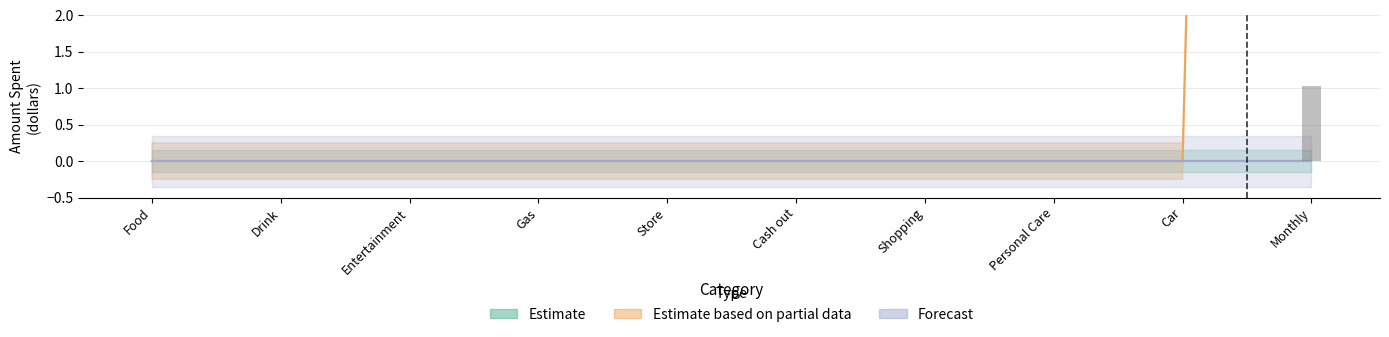

Between Drink and Shopping, which series saw the biggest shift?

Estimate